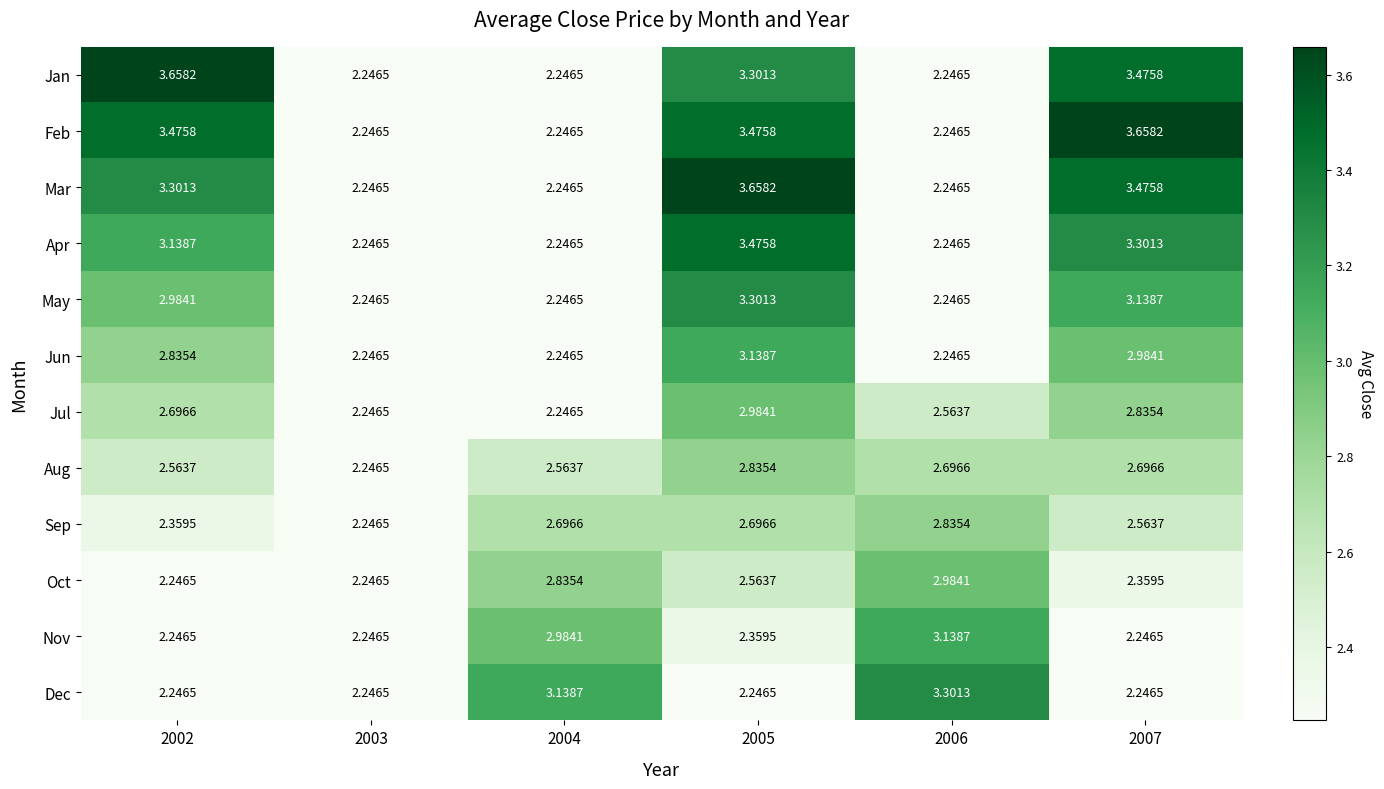

Which series has the largest total across all categories?

Feb